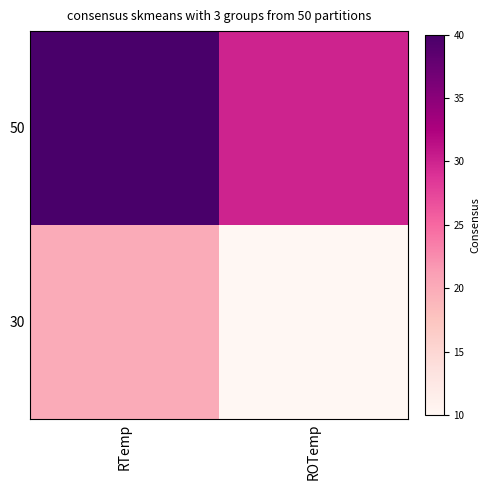

Which series has the widest spread of values?

50